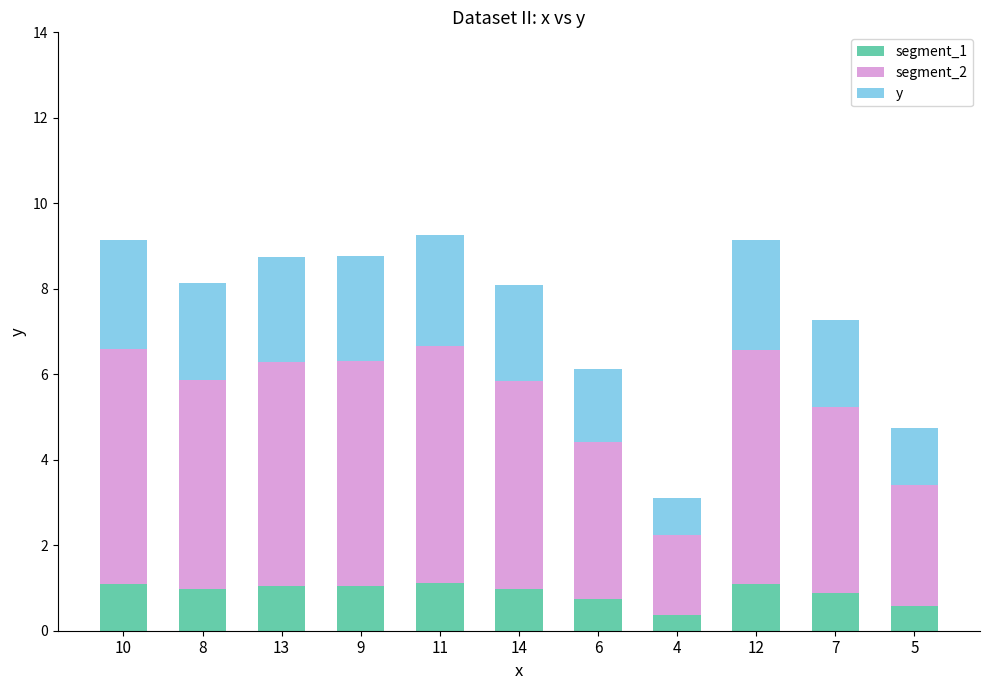

What is the total value across all series at 11?

9.3